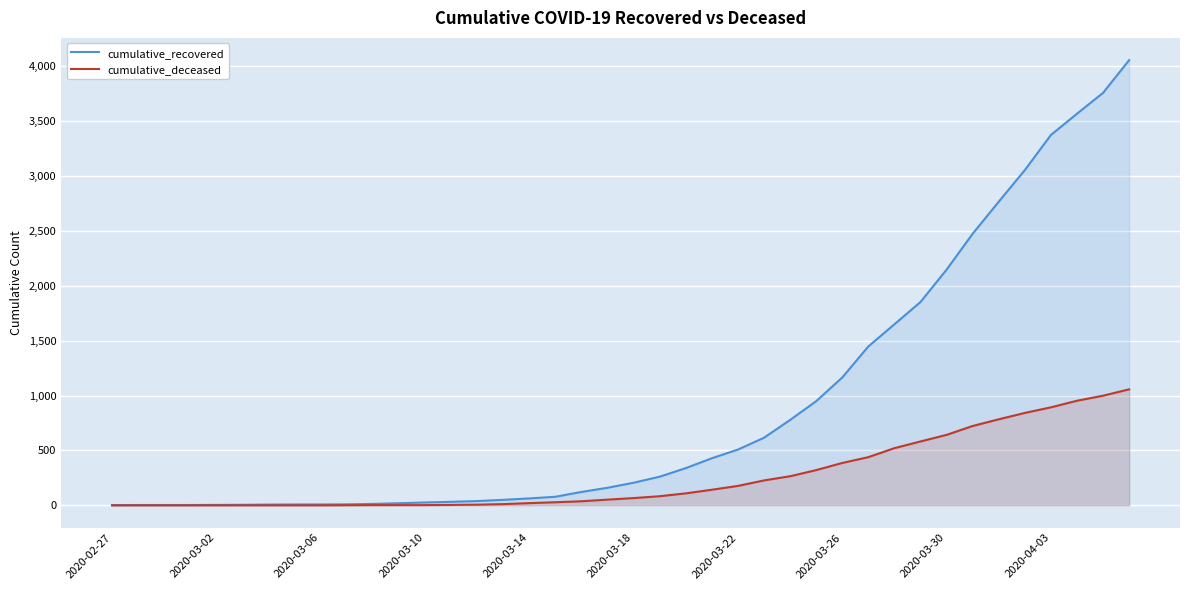

How many values in the cumulative_recovered series exceed 206?

19